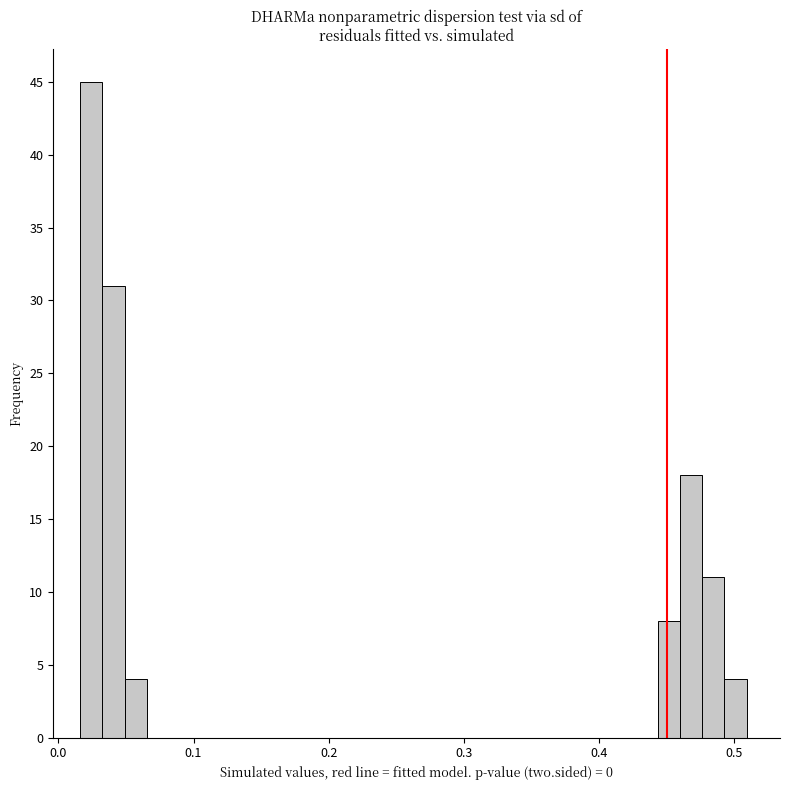

Read against the x-axis, roughly where is the centre of the tallest bar?

0.02